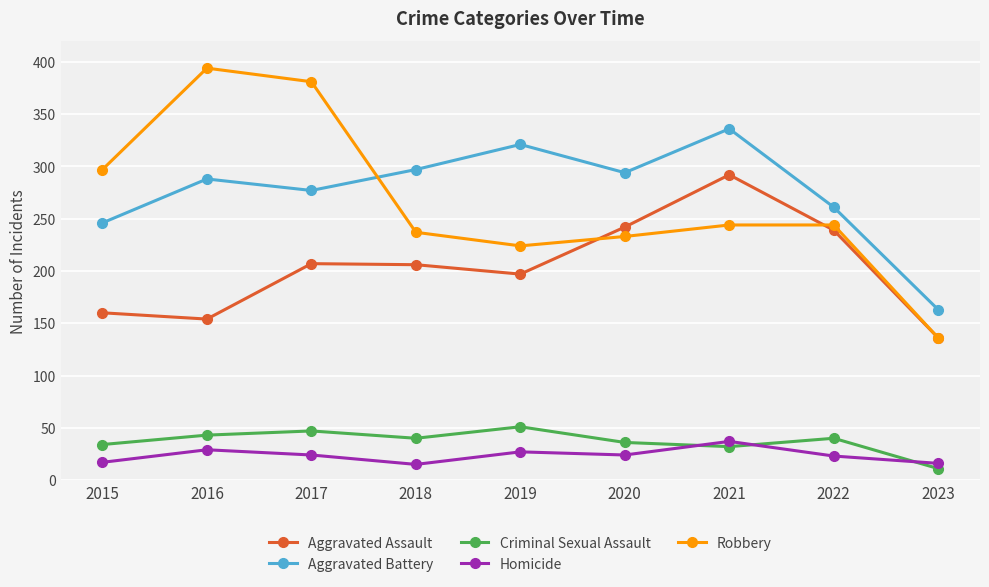

What is the sum of the Robbery values at 2022 and 2023?

380